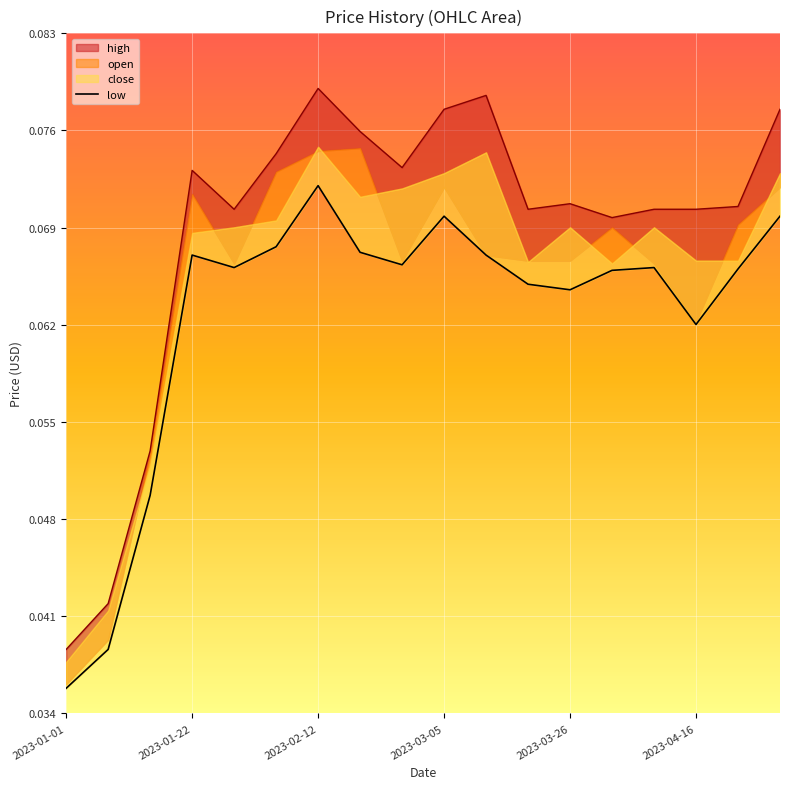

The chart shows a value of 0.1 at 2023-04-16. True or false?

False